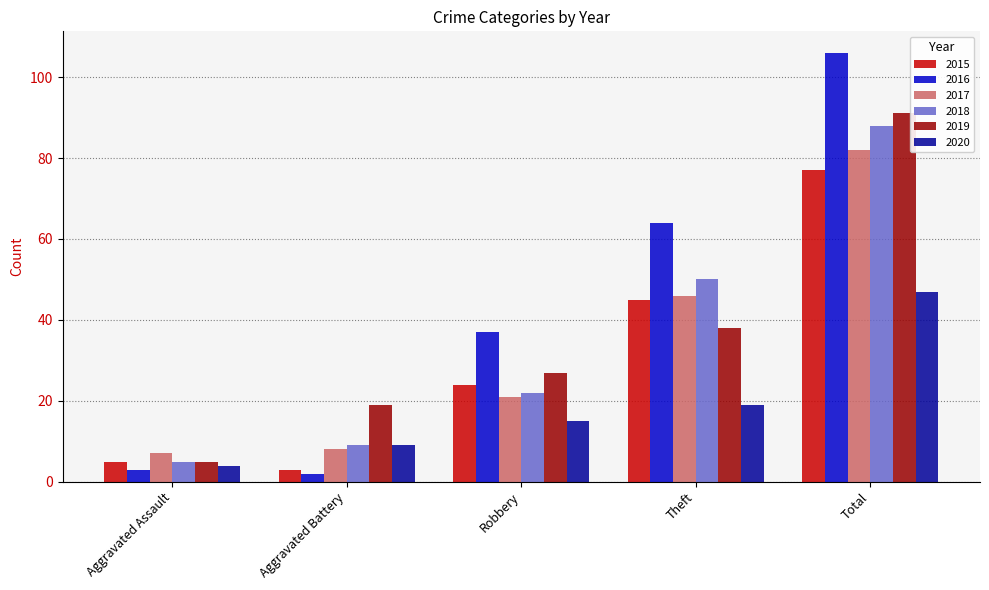

Which category has the lowest value in the 2017 series?

Aggravated Assault